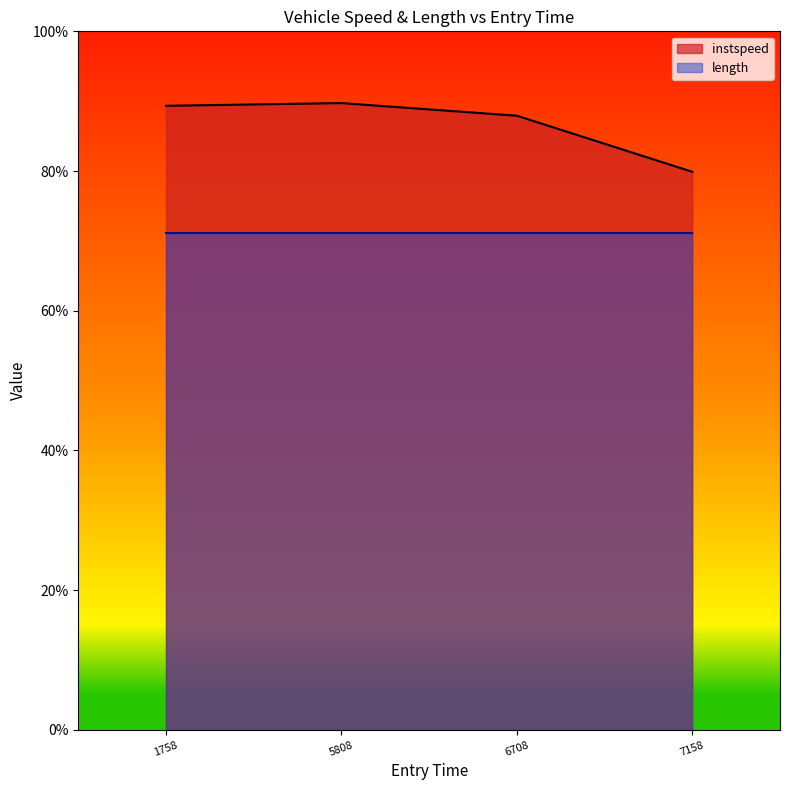

True or false: instspeed has a value of 124.7 at 7158.

False